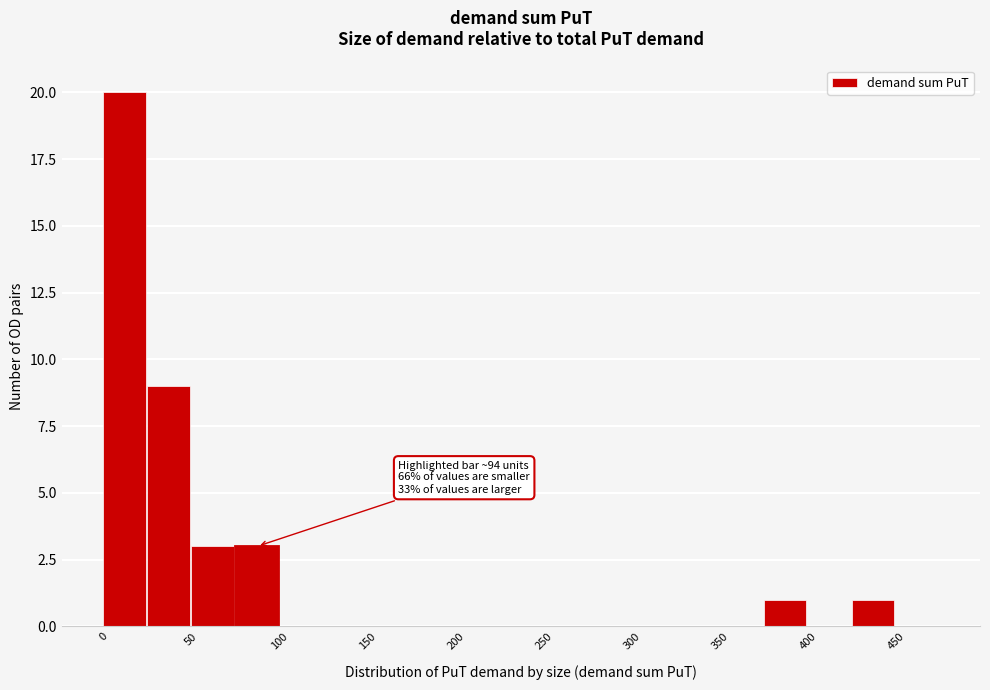

Over which range of the x-axis is the bar tallest?

0 to 25